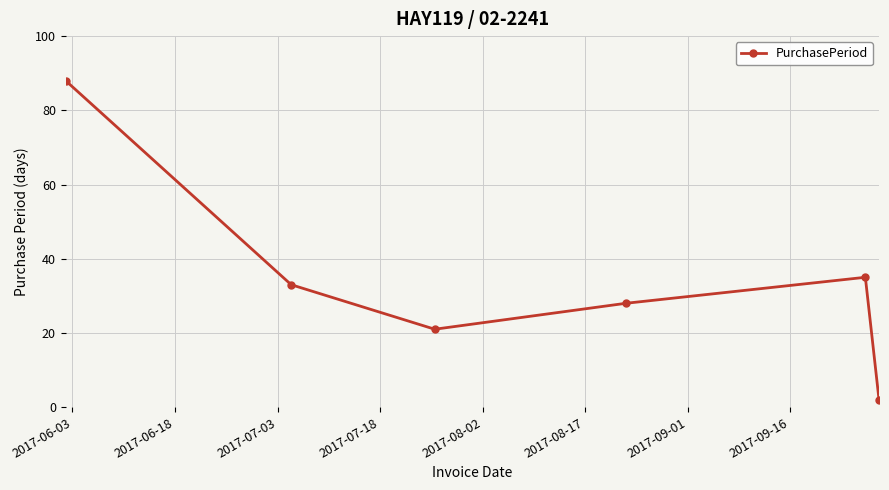

What is the value of the 5th point from the left?

35